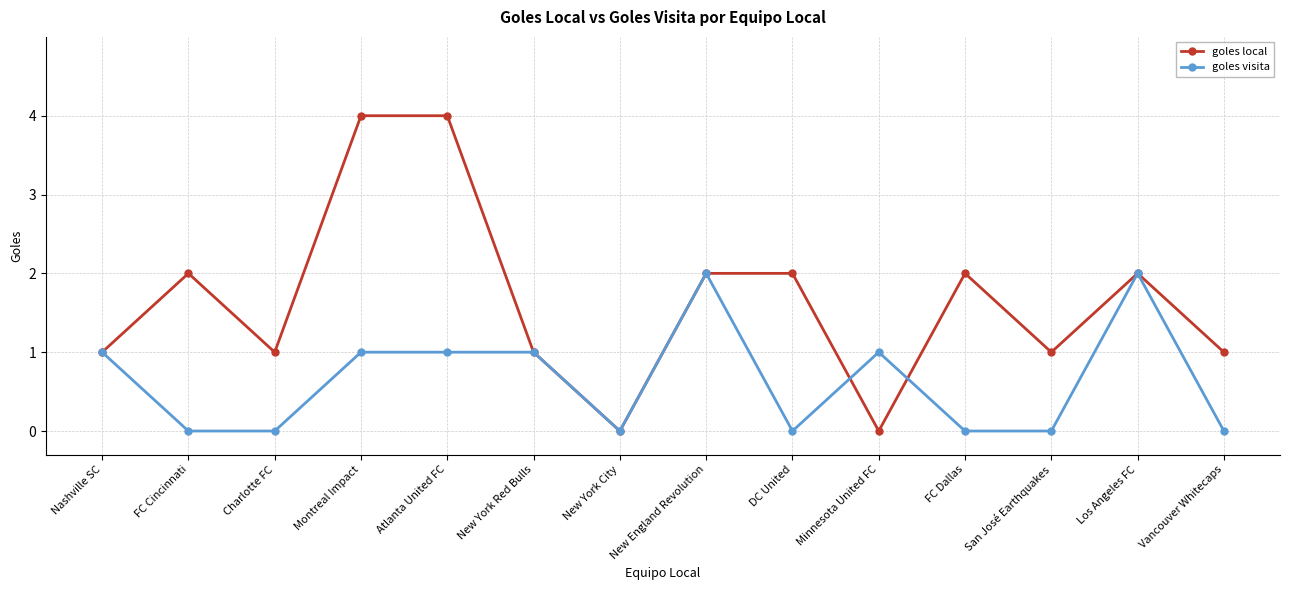

How many lines are shown in the chart?

2